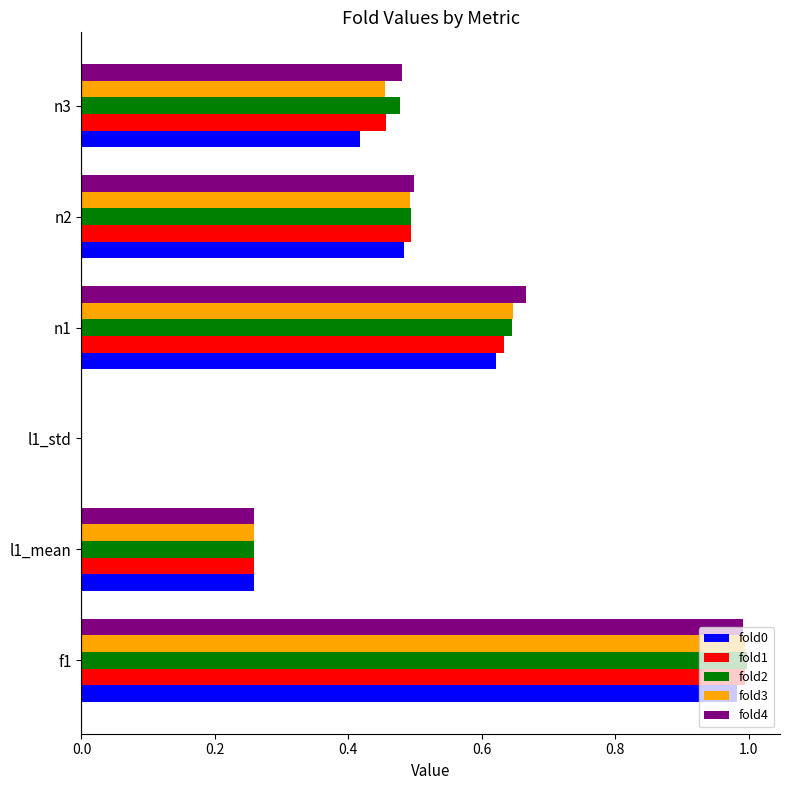

Is the value of fold4 at n2 greater than the value of fold1 at n3?

Yes